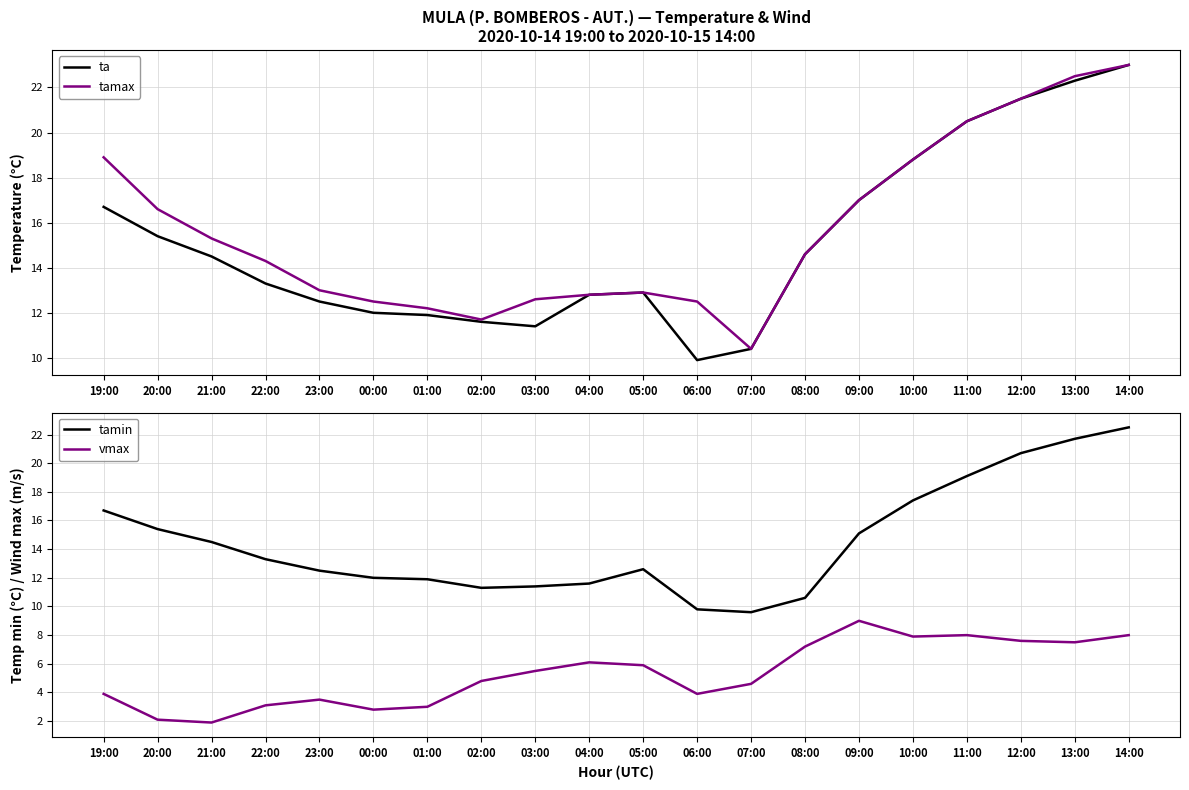

At which label is ta closest to 16?

20:00